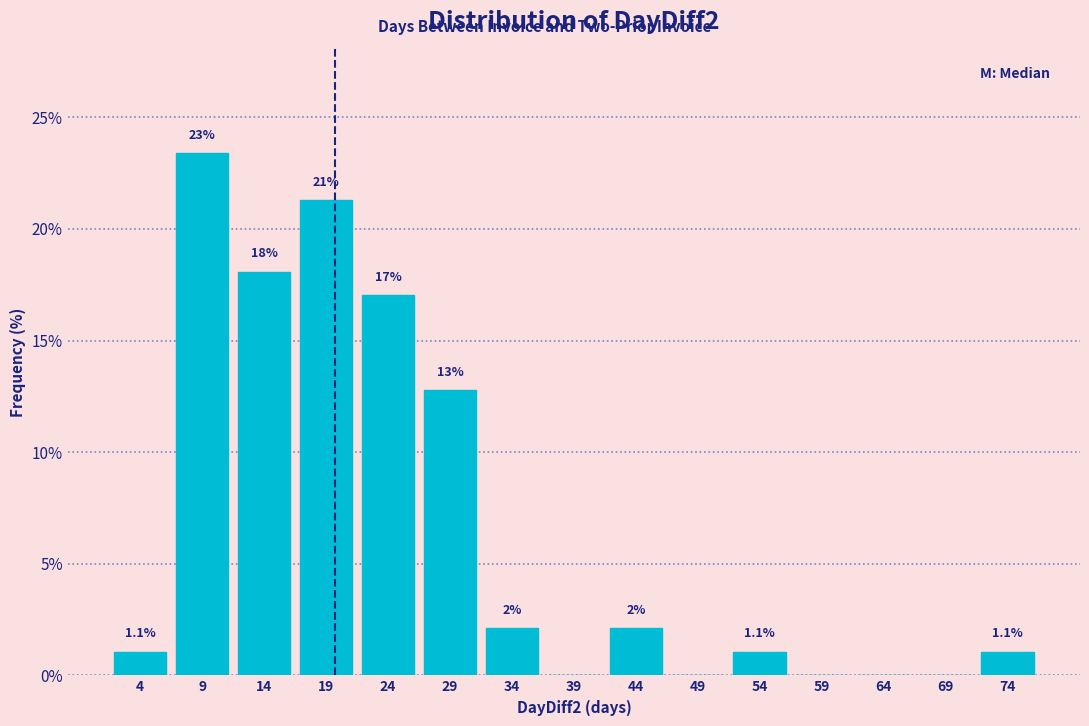

Over which range of the x-axis is the bar tallest?

7.0 to 12.0